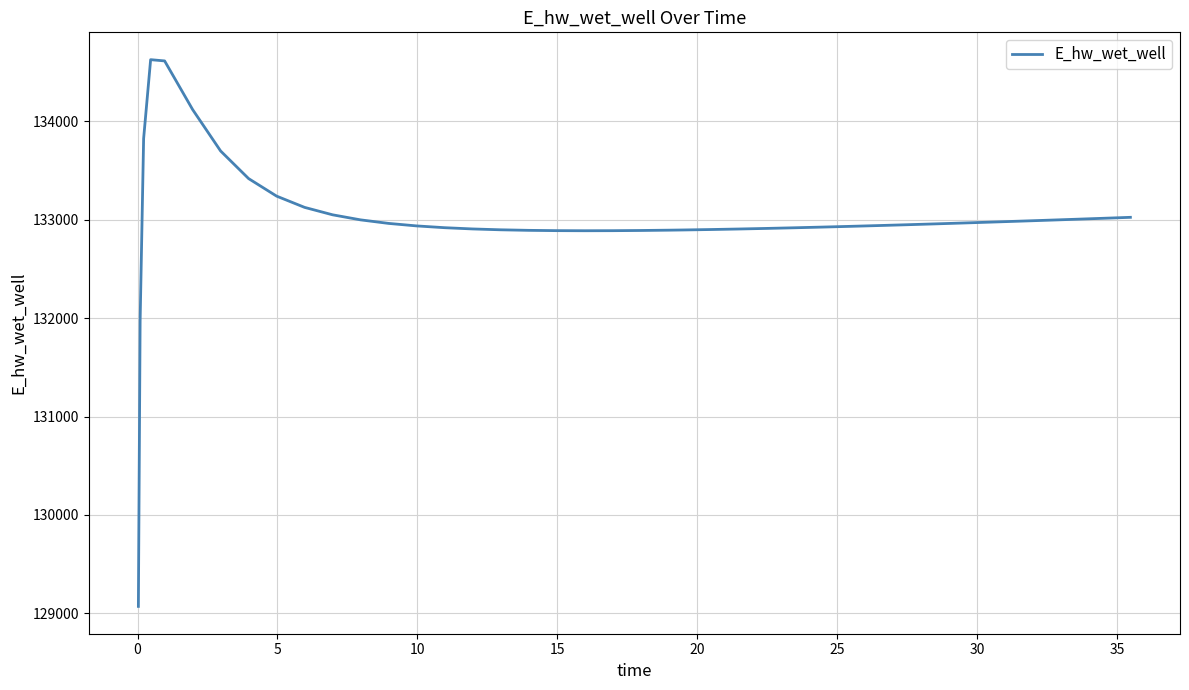

What is the difference between the maximum and minimum values?

5557.7